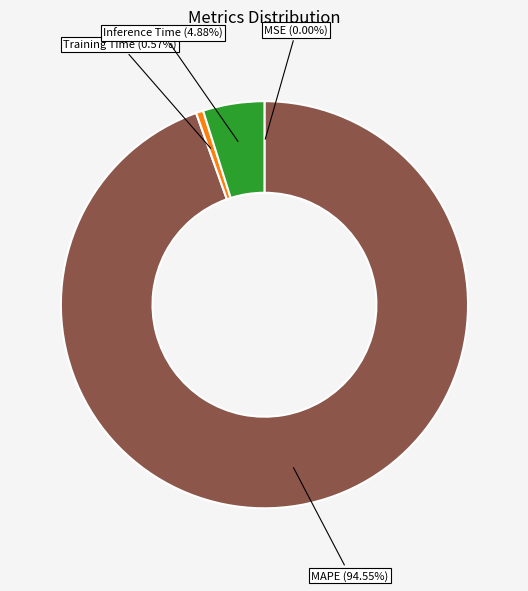

Is there a majority slice in this chart?

Yes